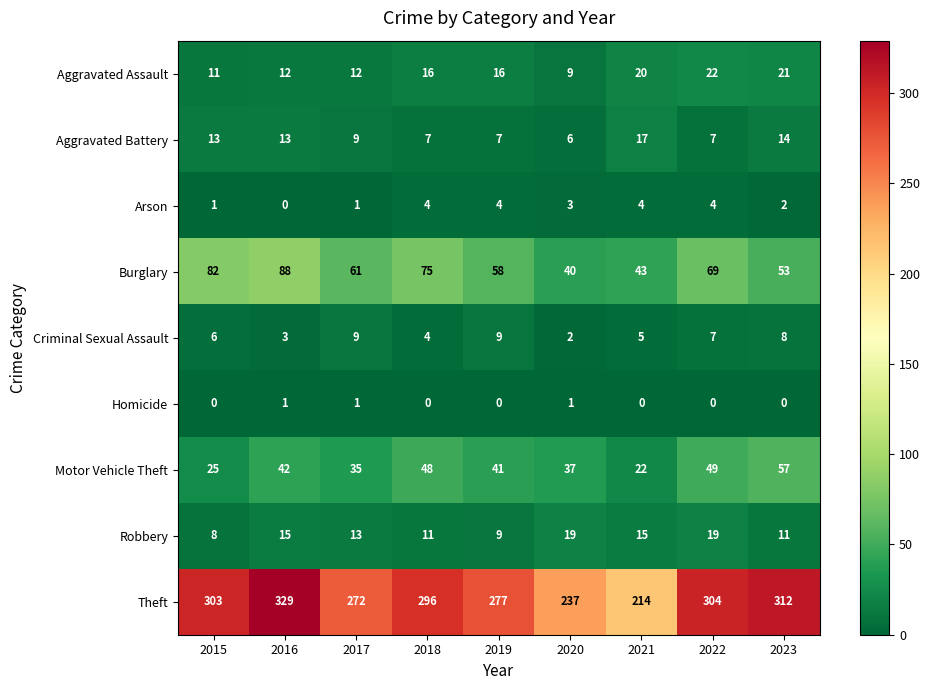

Is it true that Theft equals 115 at 2018?

False